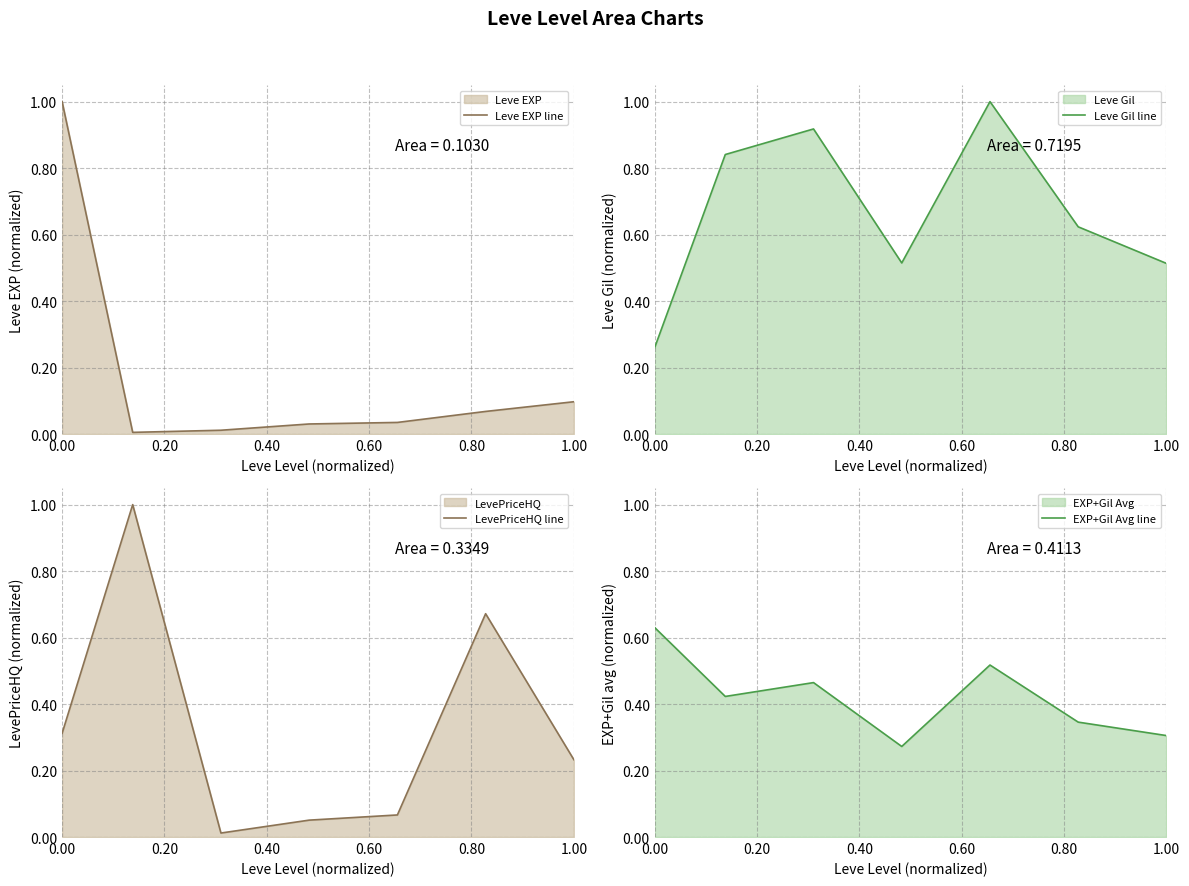

How many Leve Gil line values are between 0 and 1?

7